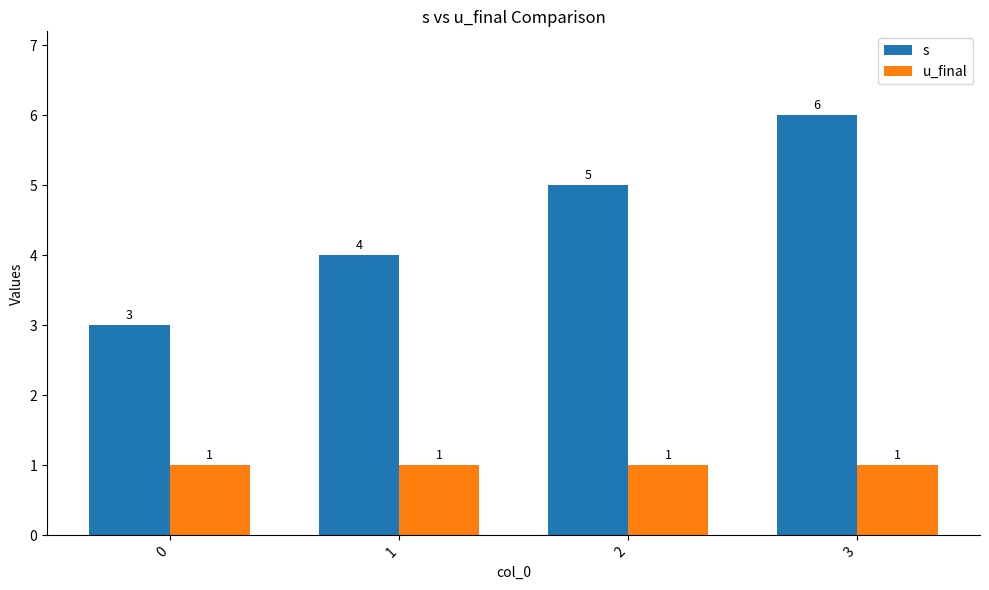

How many bars are there in total?

8